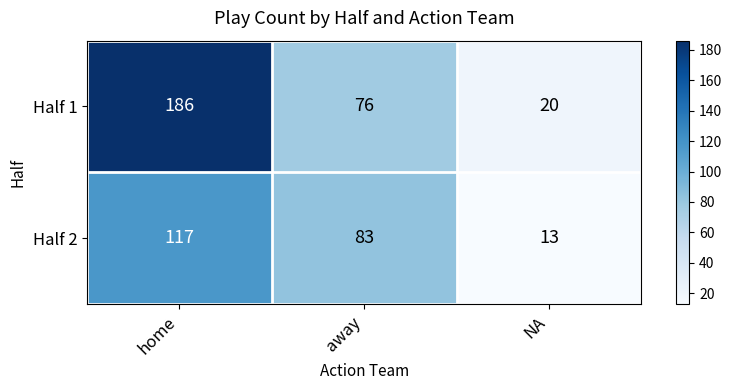

Which label corresponds to the largest value in the chart?

home